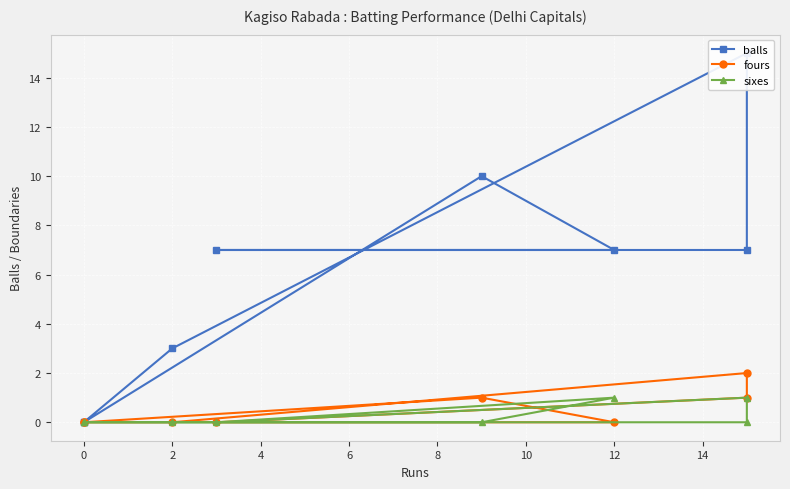

Count the fours values in the range 0 to 1.

7